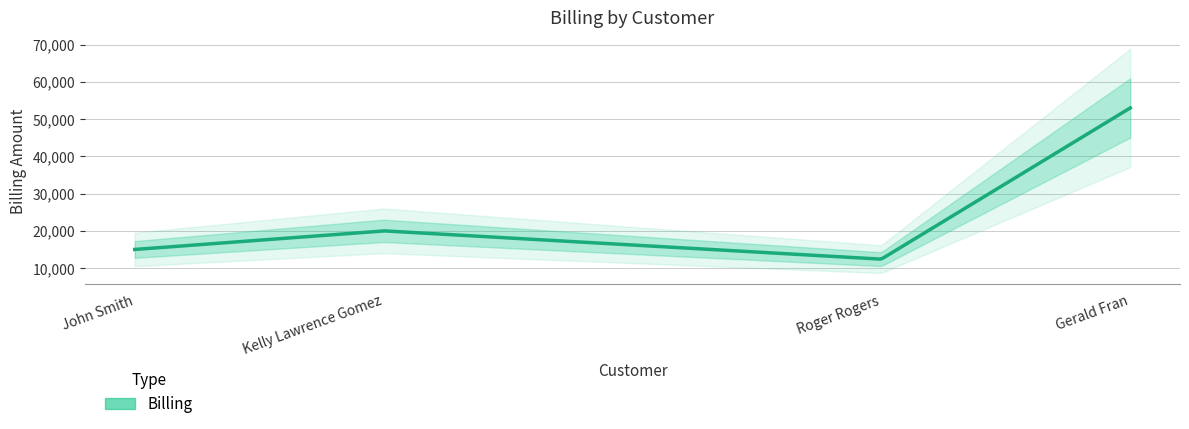

What is the sum of all values?

100400.3